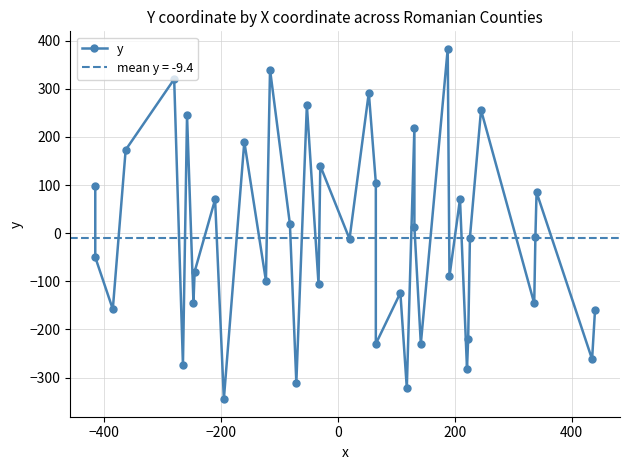

The chart shows a value of 458 at 20. True or false?

False